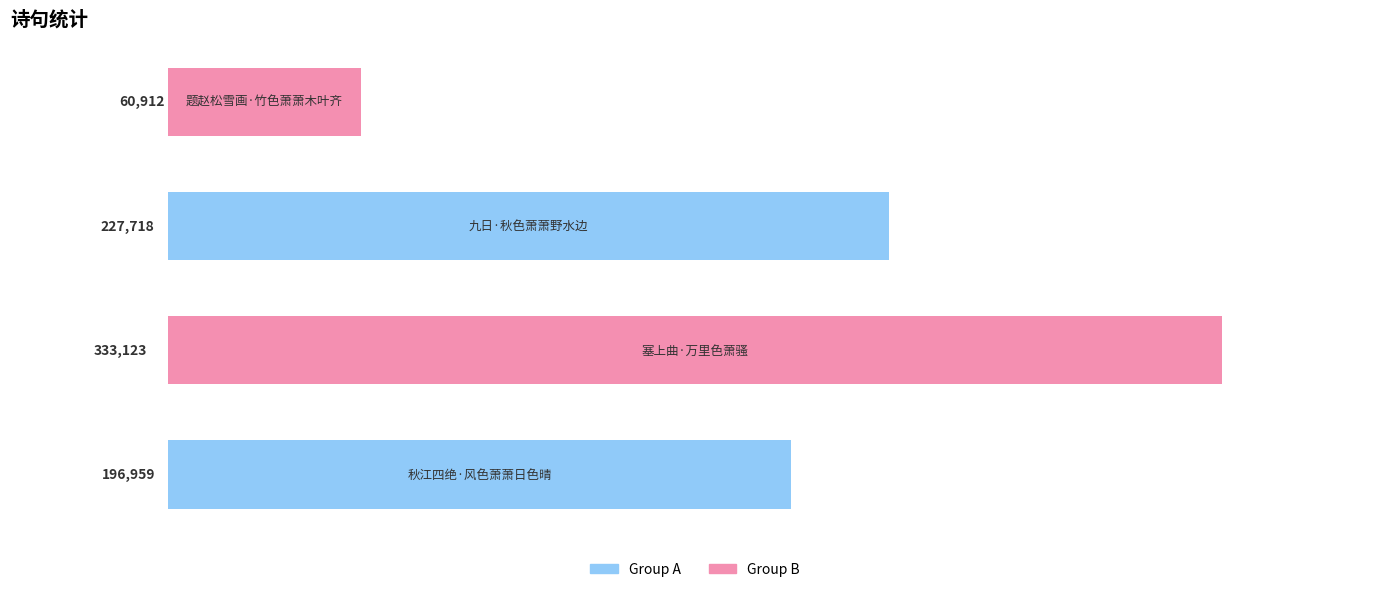

What is the sum of all values?

818712